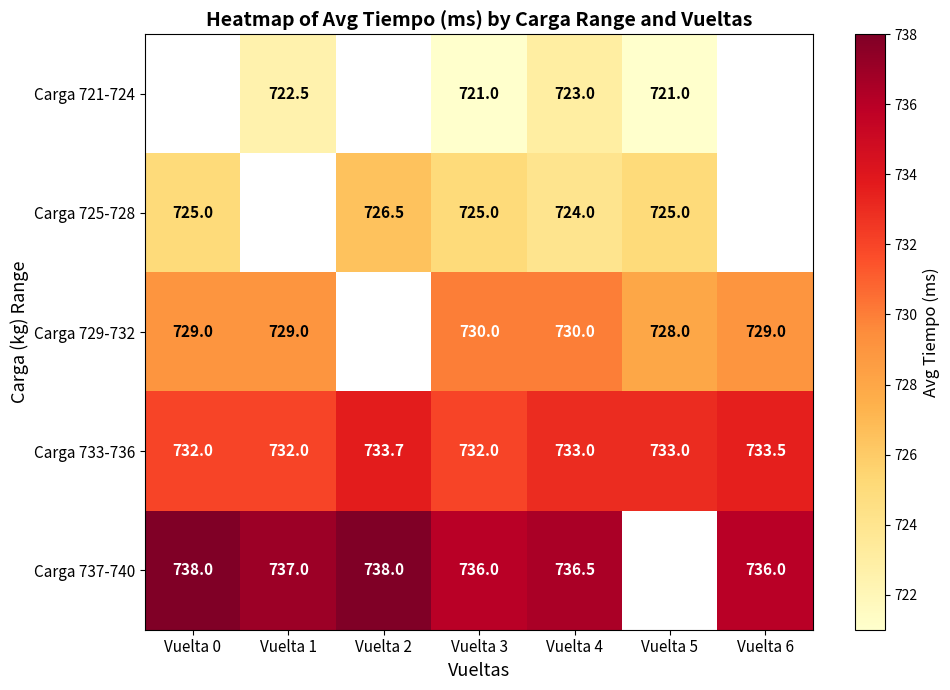

Rank the series at Vuelta 4 from highest to lowest value.

Carga 737-740, Carga 733-736, Carga 729-732, Carga 725-728, Carga 721-724